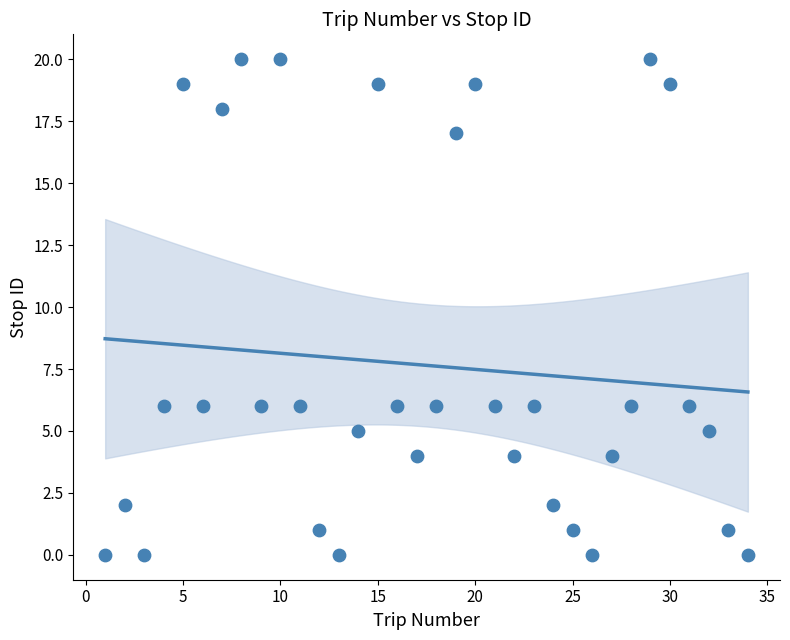

What is the range of X values (max minus min)?

33